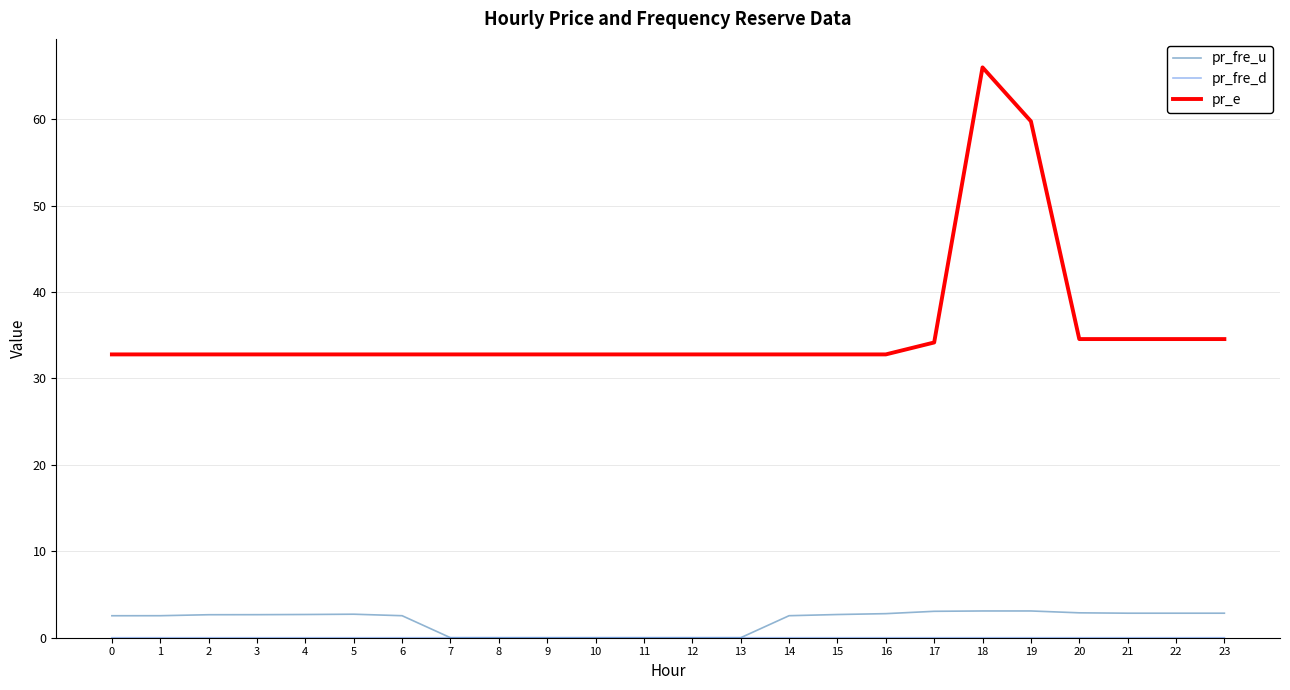

Which series has the largest range (max minus min)?

pr_e